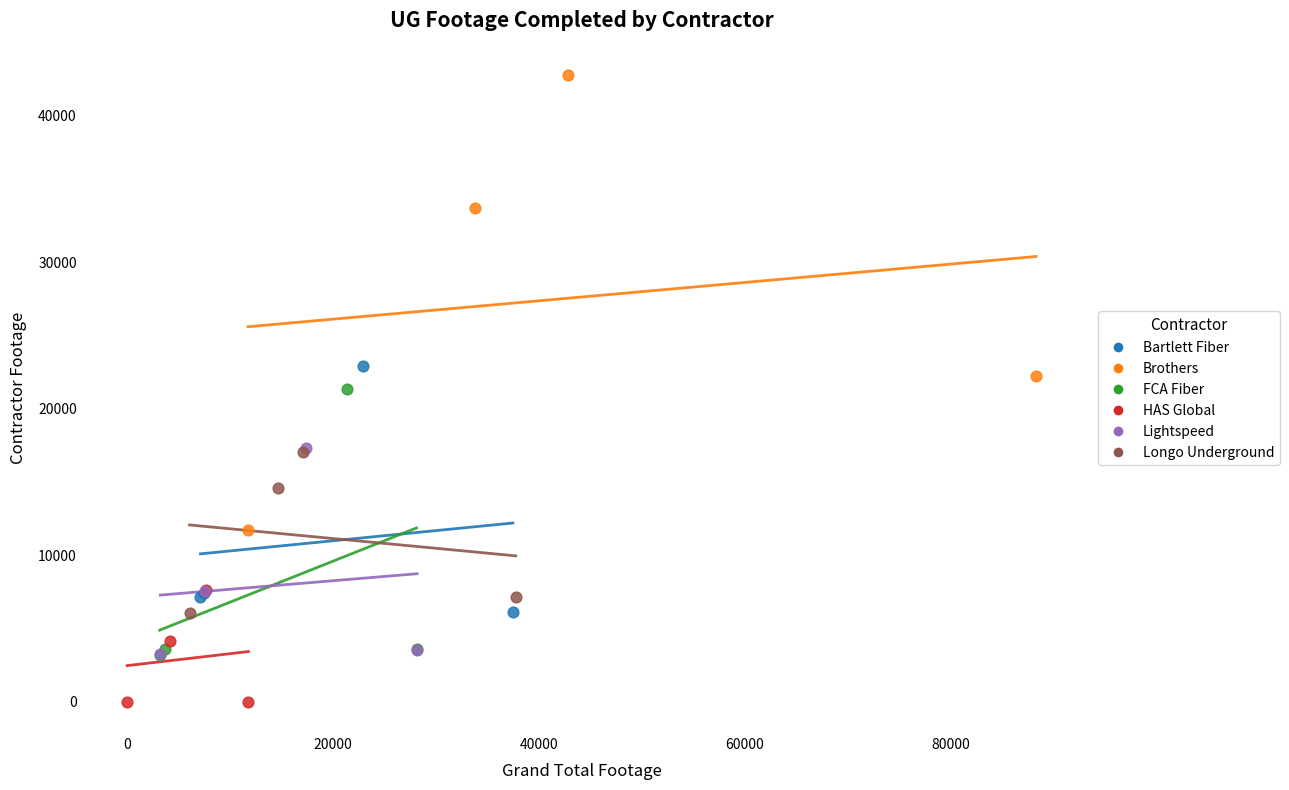

Which series contains the highest Y value?

Brothers